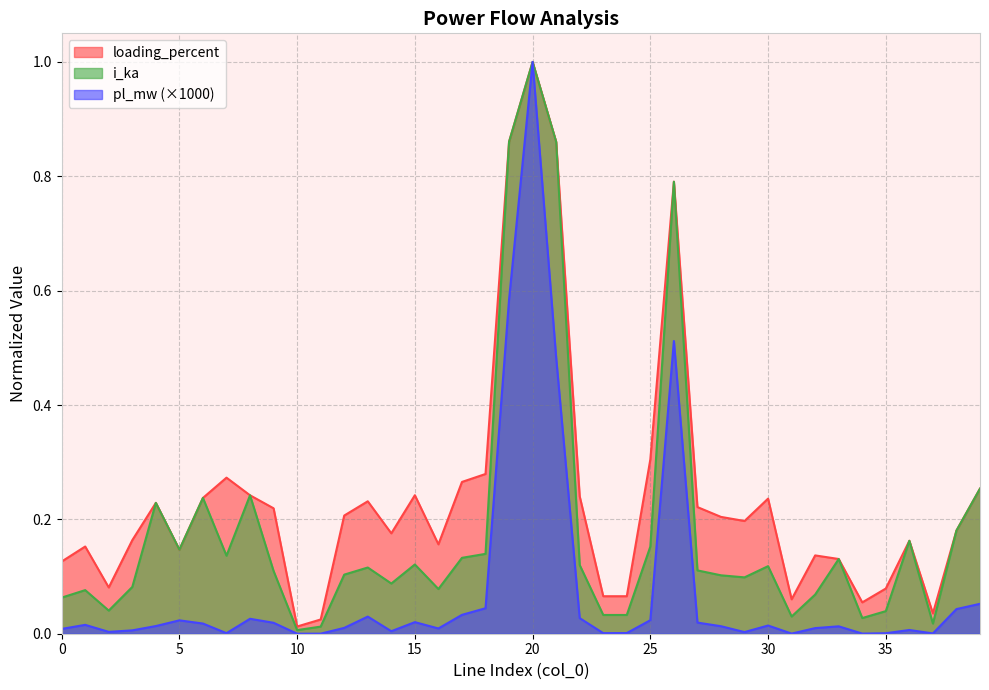

Between 20 and 35, which series saw the biggest shift?

pl_mw (×1000)